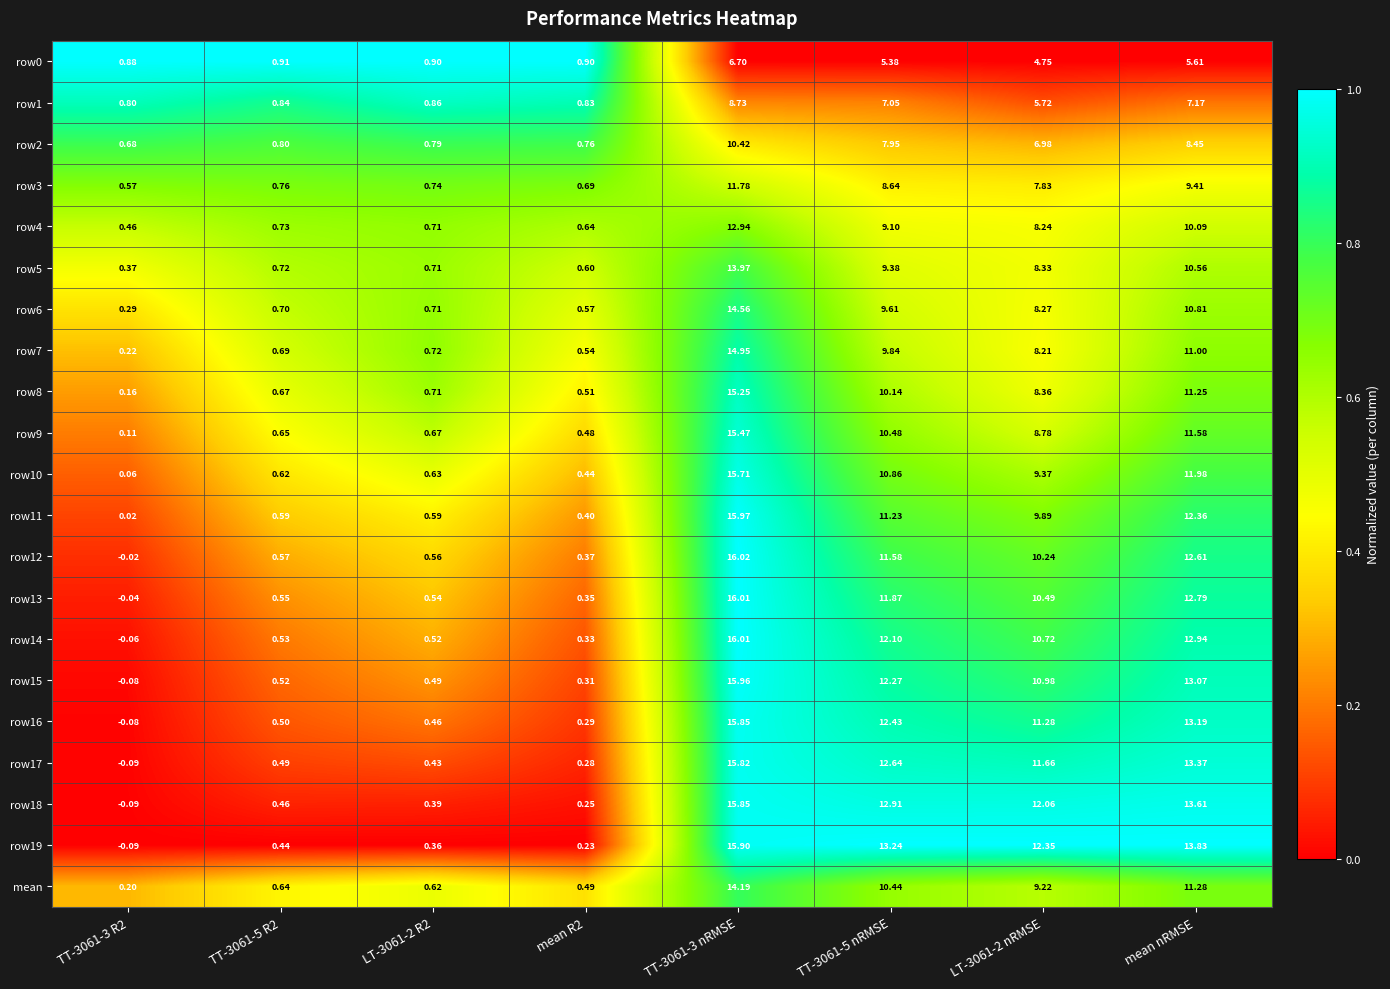

Is the value of row19 at LT-3061-2 R2 greater than the value of row10 at LT-3061-2 nRMSE?

No